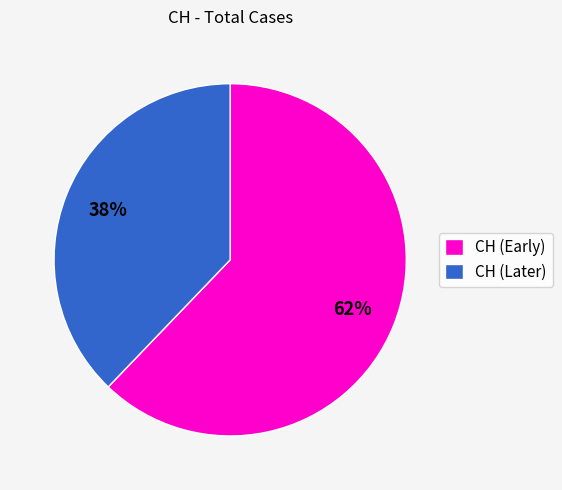

Does CH (Early) account for over 50% of the chart?

Yes